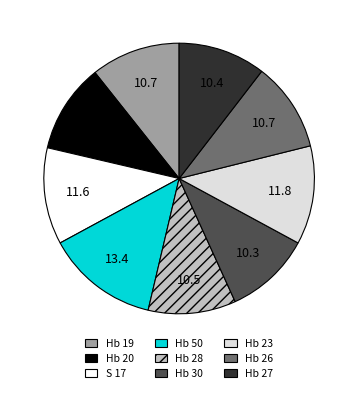

Which has a higher value, Hb 50 or Hb 27?

Hb 50